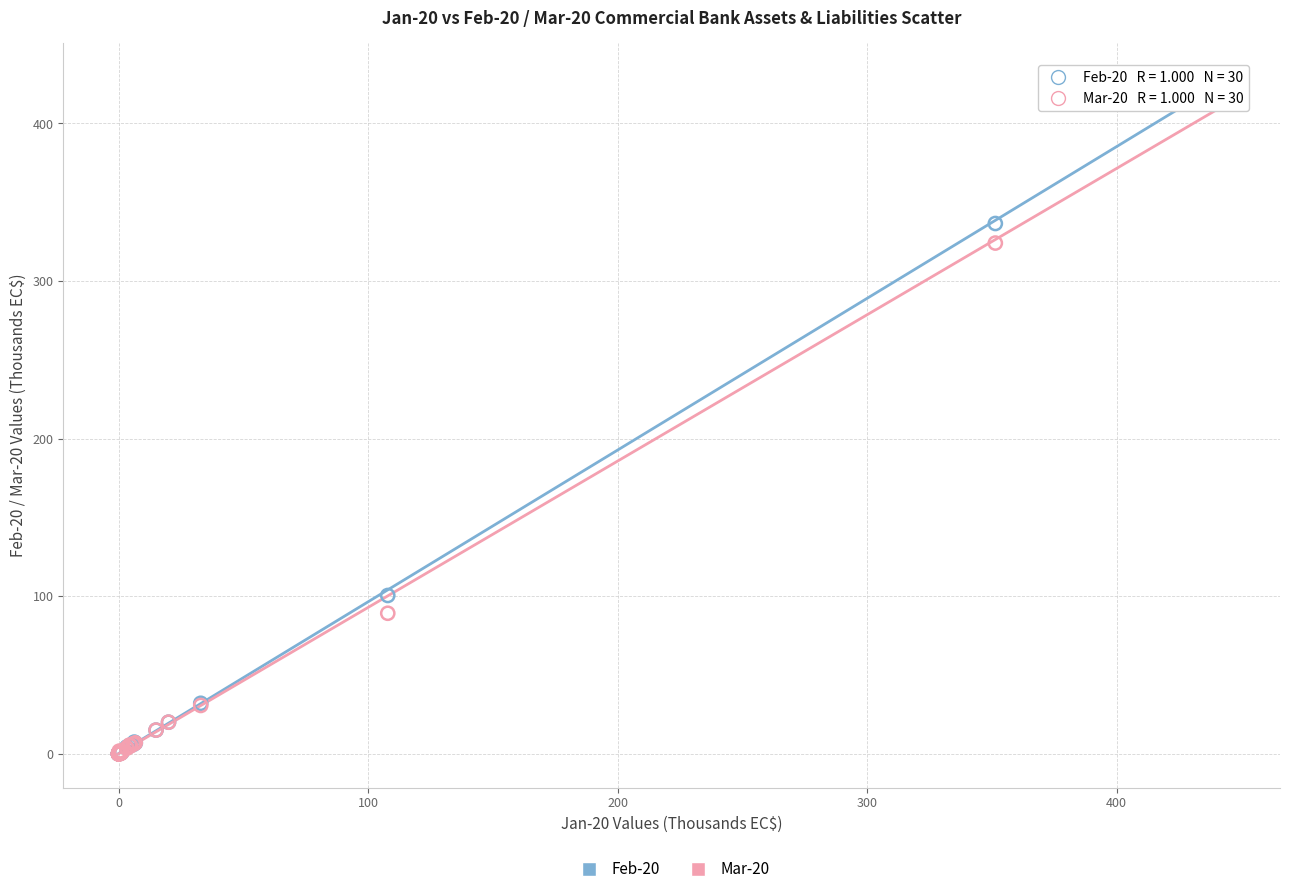

Which series has the widest spread of Y values?

Feb-20